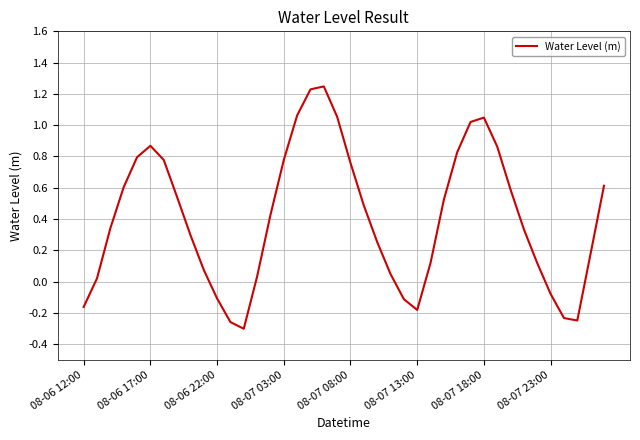

How many points are higher than both their immediate neighbors (excluding endpoints)?

3